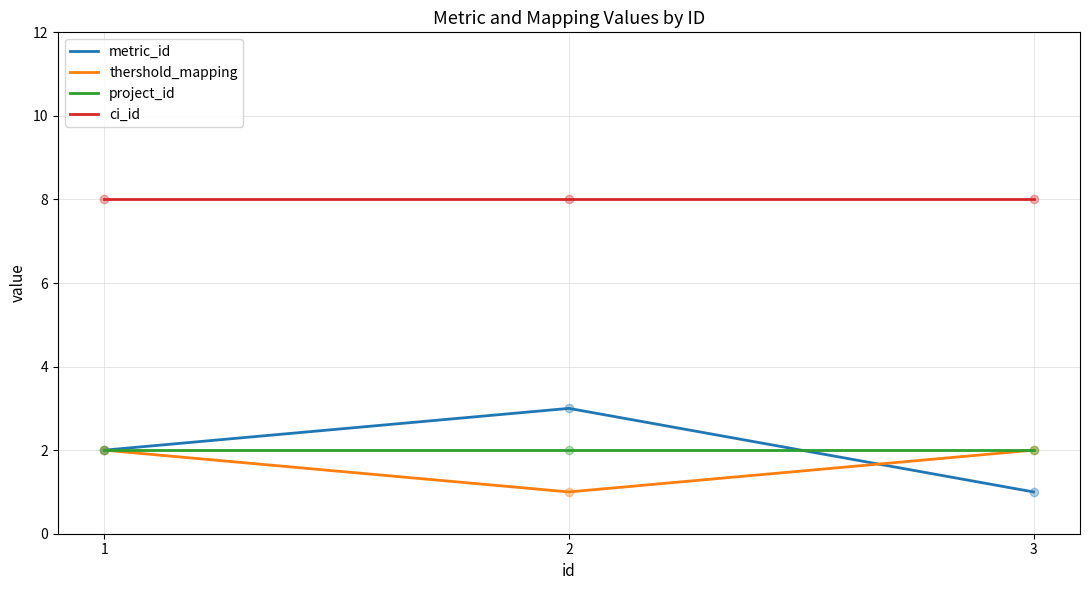

What is the average value of the ci_id series?

8